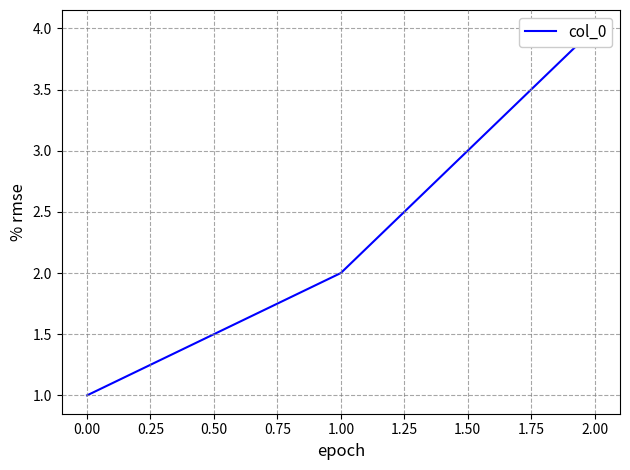

Count the number of categories in the chart.

3